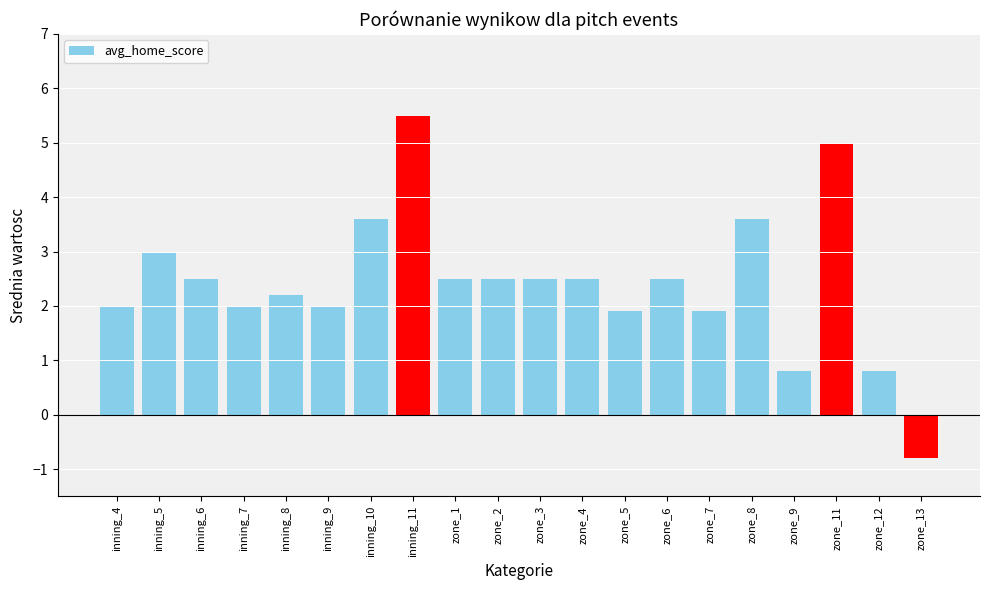

Which has a higher value, inning_11 or inning_10?

inning_11